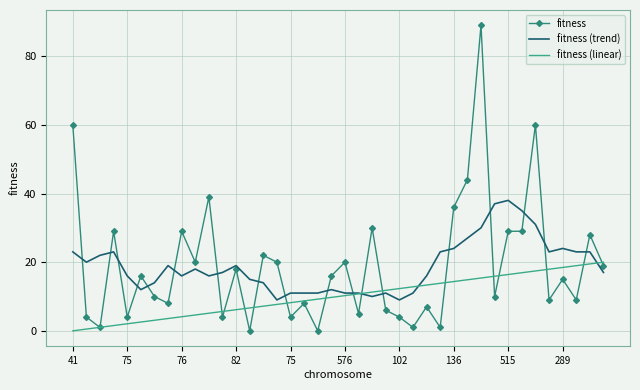

What is the greatest value displayed?

89.0